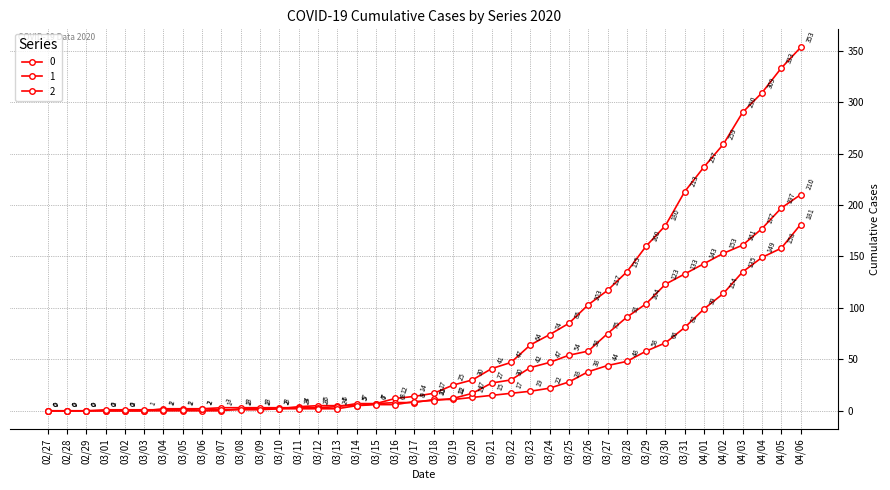

At how many categories does at least one series exceed 209?

7